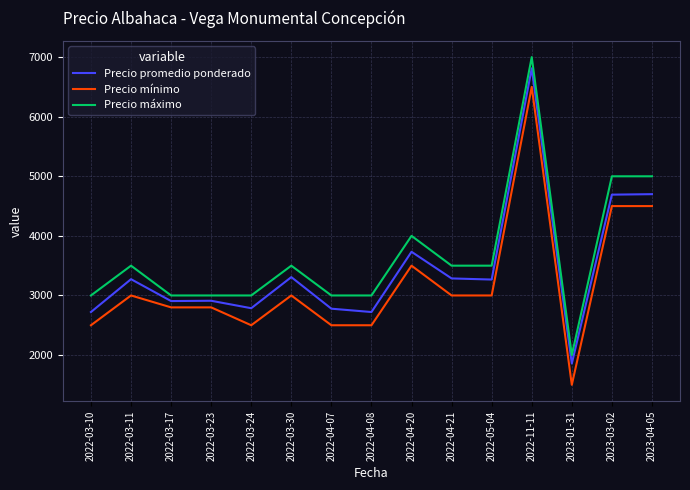

Is it true that Precio mínimo equals 4012 at 2022-03-11?

False